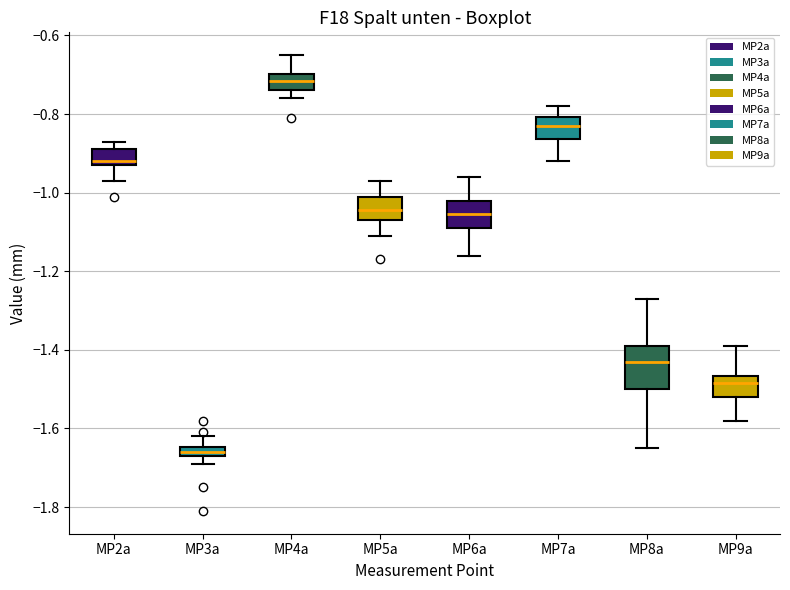

Which box is the tallest, from its lower edge to its upper edge?

MP8a